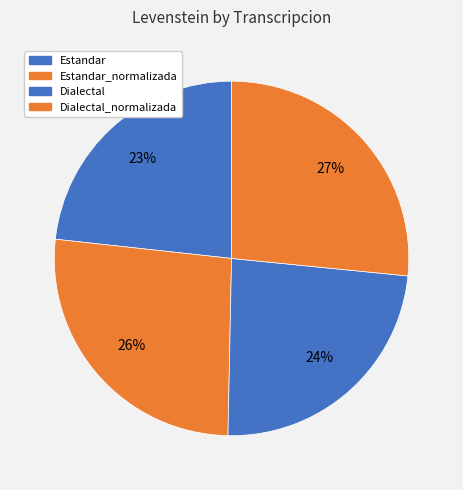

Count the number of slices in the pie.

4